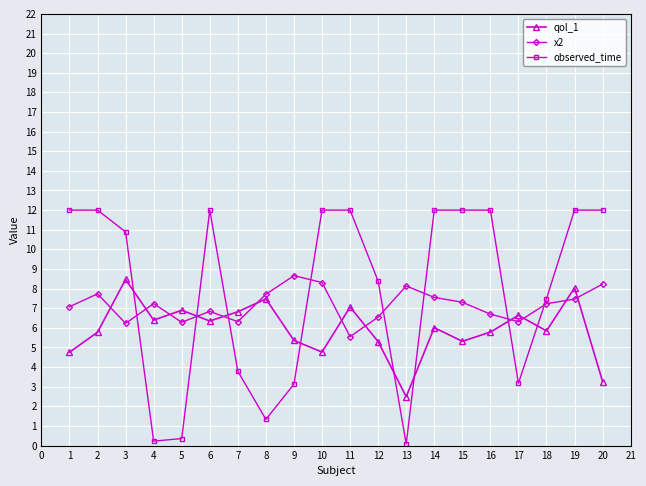

How many intersections are there between qol_1 and observed_time?

8